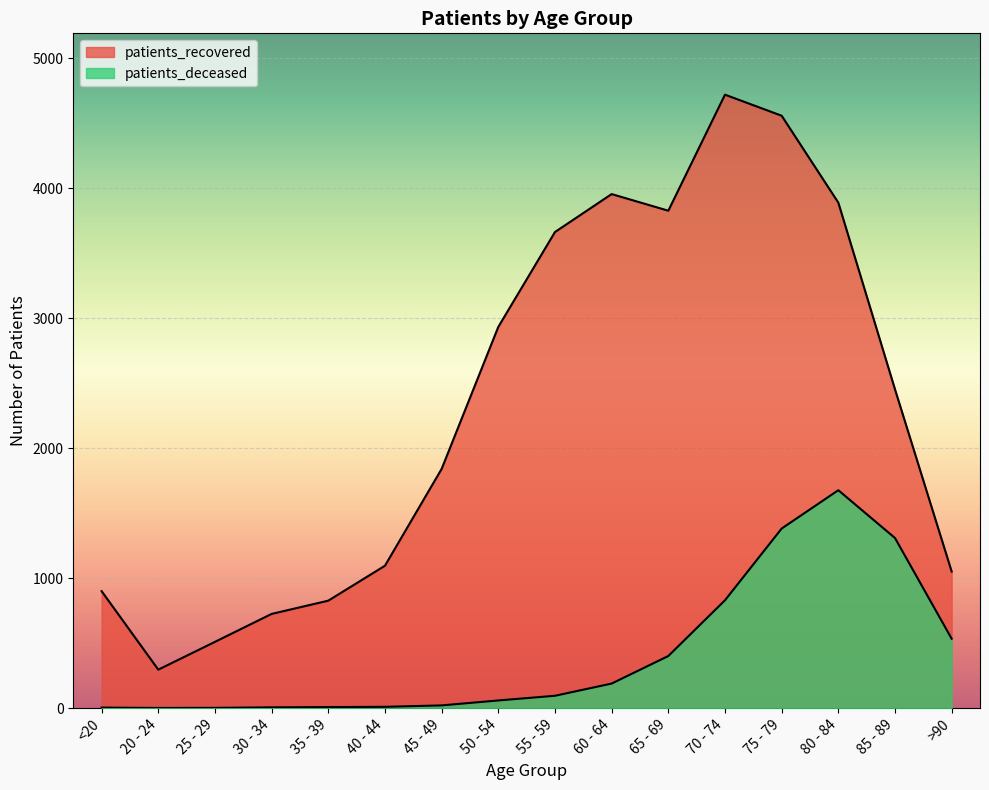

Between 55 - 59 and 70 - 74, which series saw the biggest shift?

patients_recovered